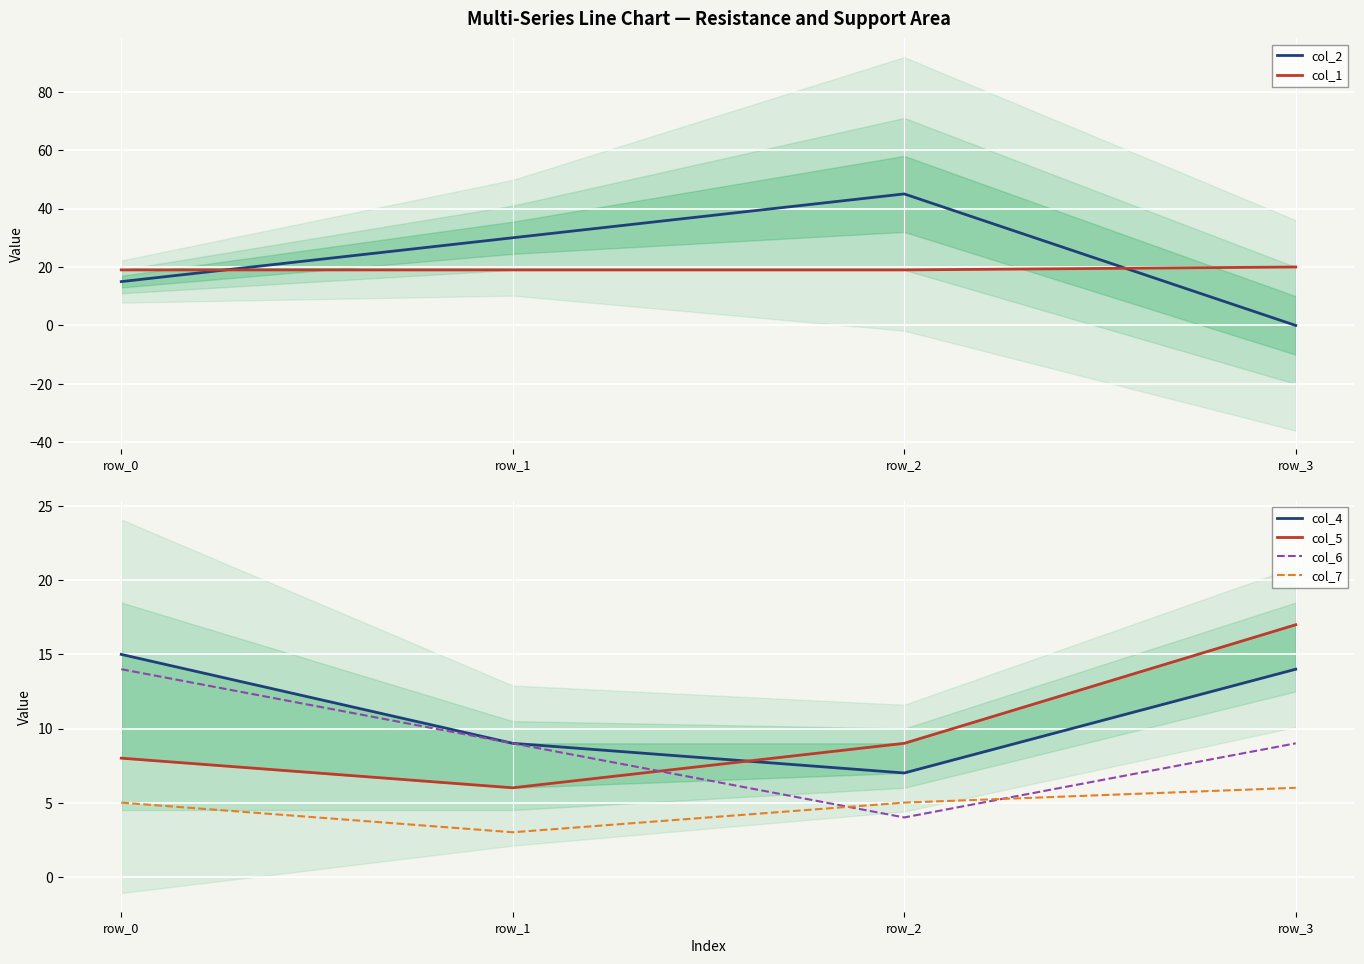

The col_1 series shows 10 at row_0. True or false?

False